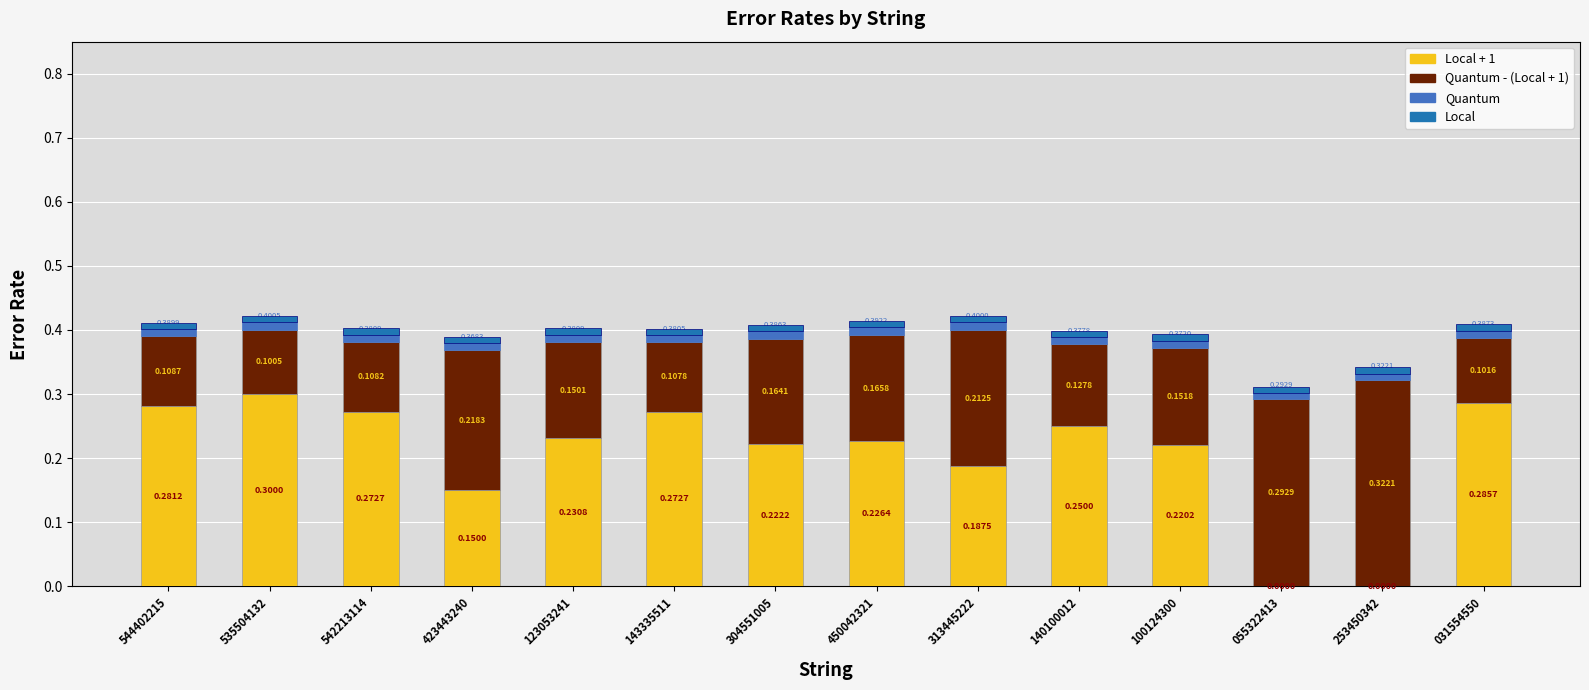

Are the bars horizontal?

No